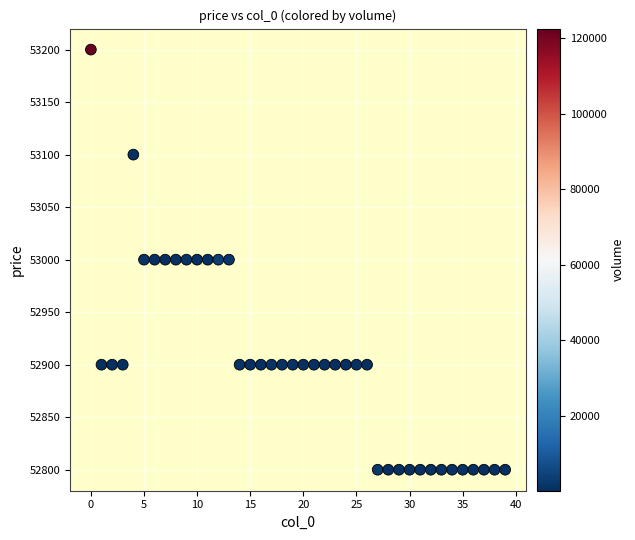

What is the range of Y values (max minus min)?

400